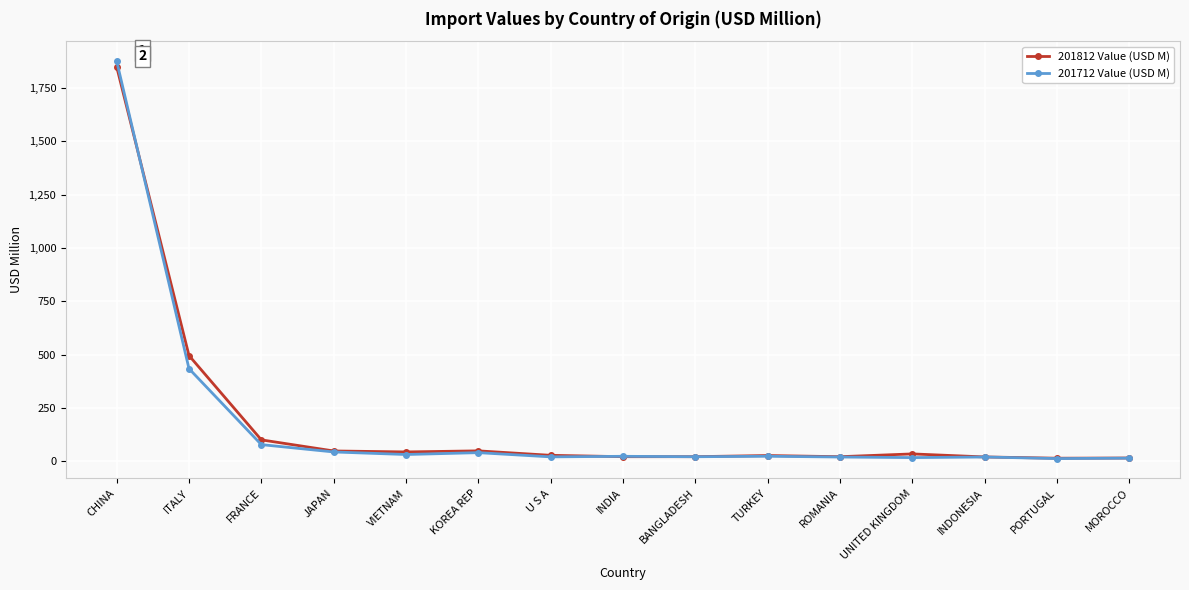

True or false: 201712 Value (USD M) and 201812 Value (USD M) cross at least once.

True